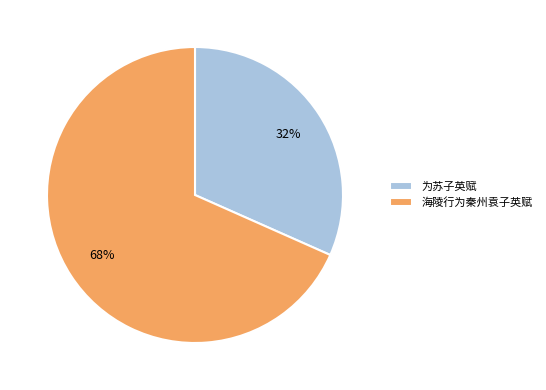

Which has a higher value, 为苏子英赋 or 海陵行为秦州袁子英赋?

海陵行为秦州袁子英赋